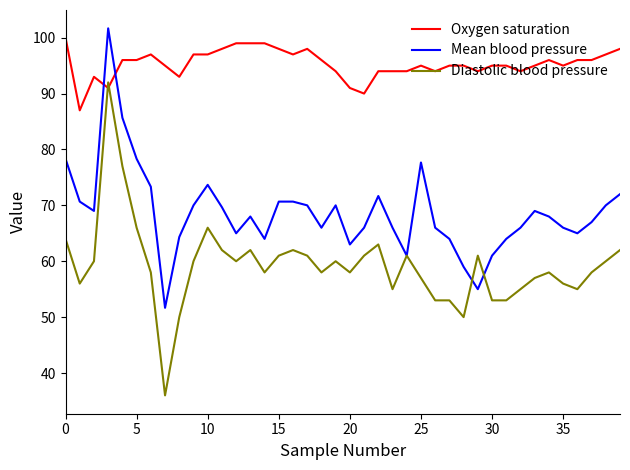

Which series has the largest total across all categories?

Oxygen saturation